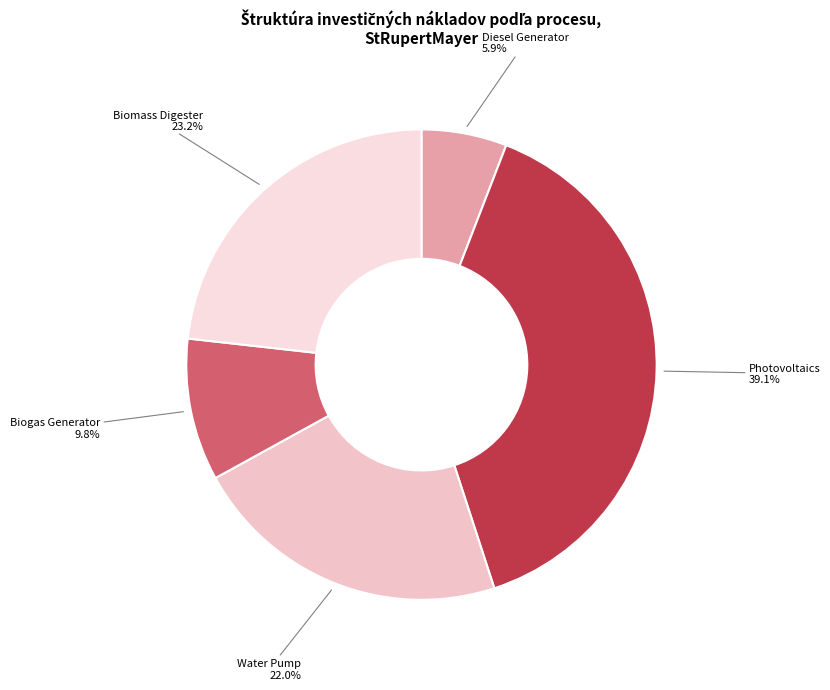

True or false: Water Pump accounts for 10% of the total.

False